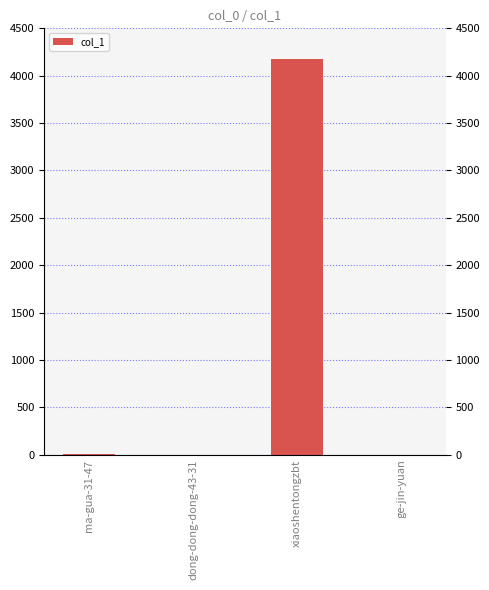

Where does the data first go above 5?

xiaoshentongzbt